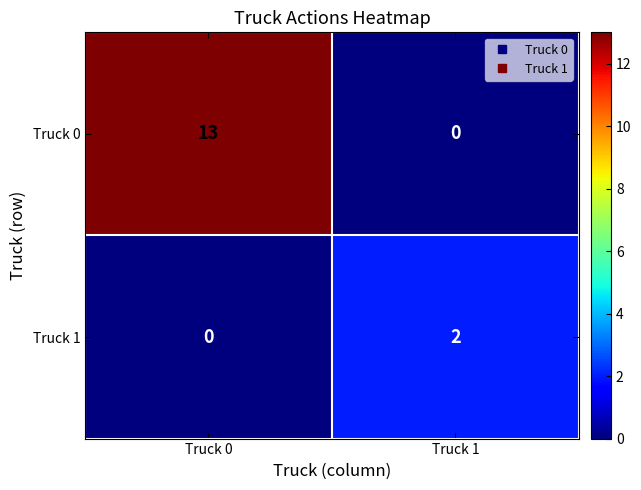

Which series changed the most between Truck 0 and Truck 1?

Truck 0